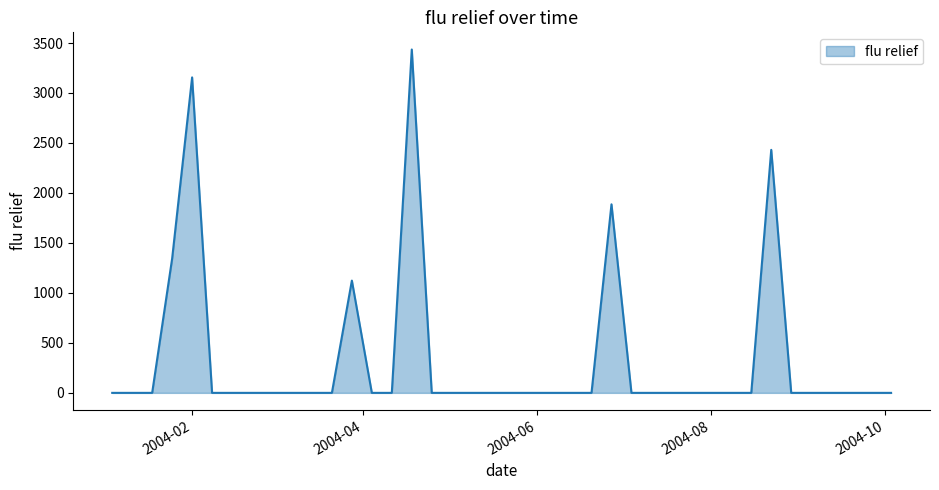

What is the maximum value shown in the chart?

3435.2